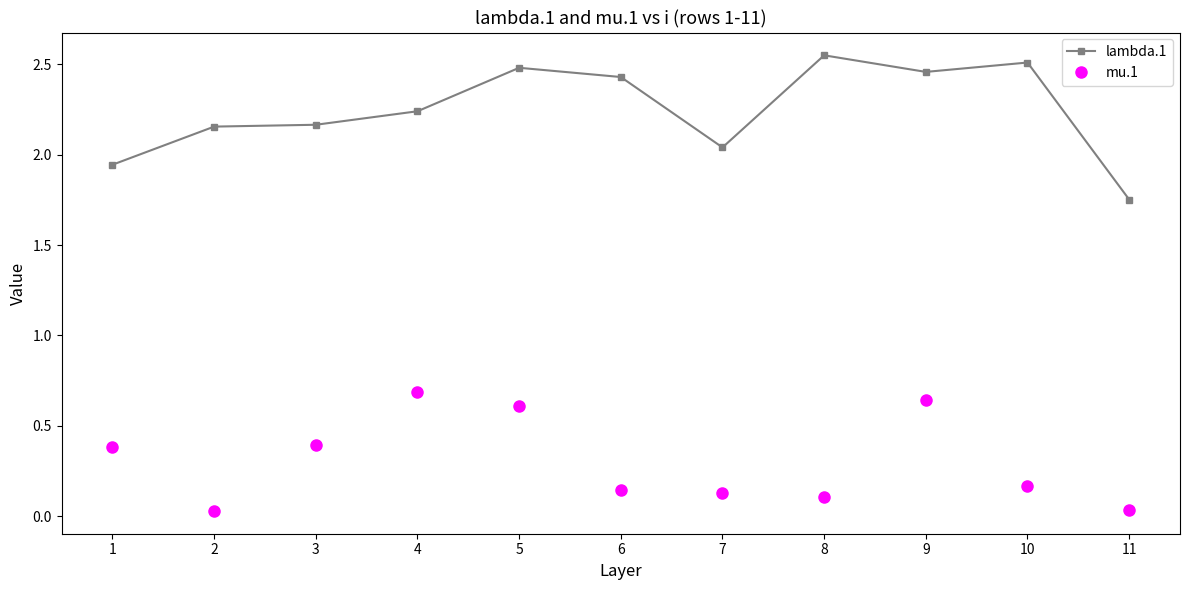

True or false: mu.1 and lambda.1 intersect in this chart.

False